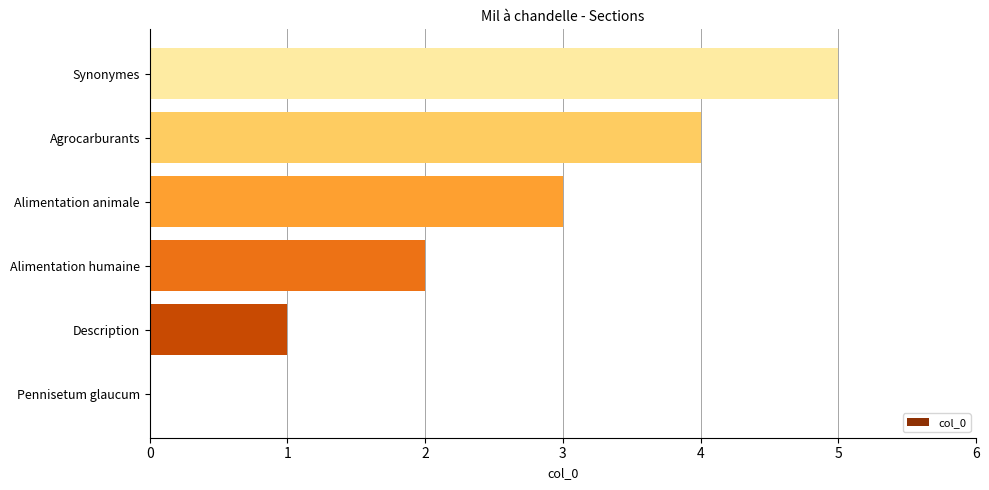

Read the value at Agrocarburants.

4